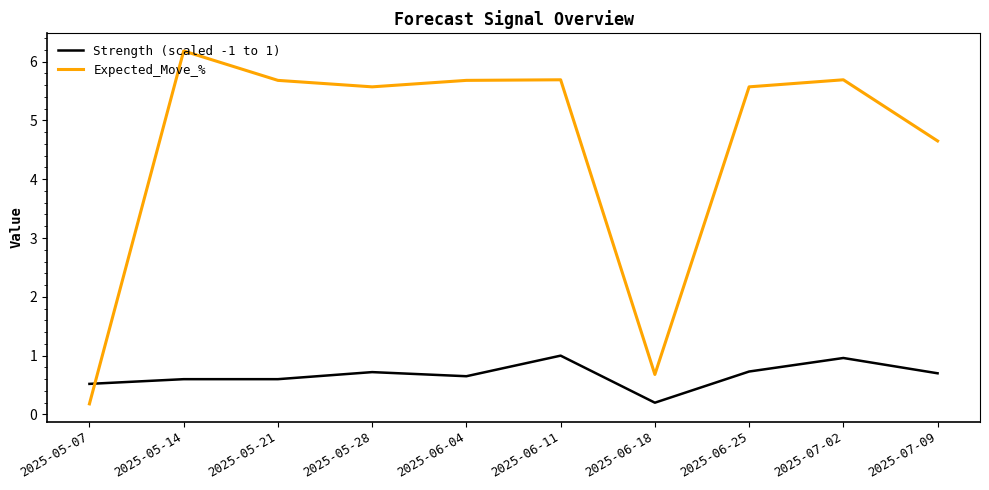

True or false: Expected_Move_% and Strength (scaled -1 to 1) intersect in this chart.

True